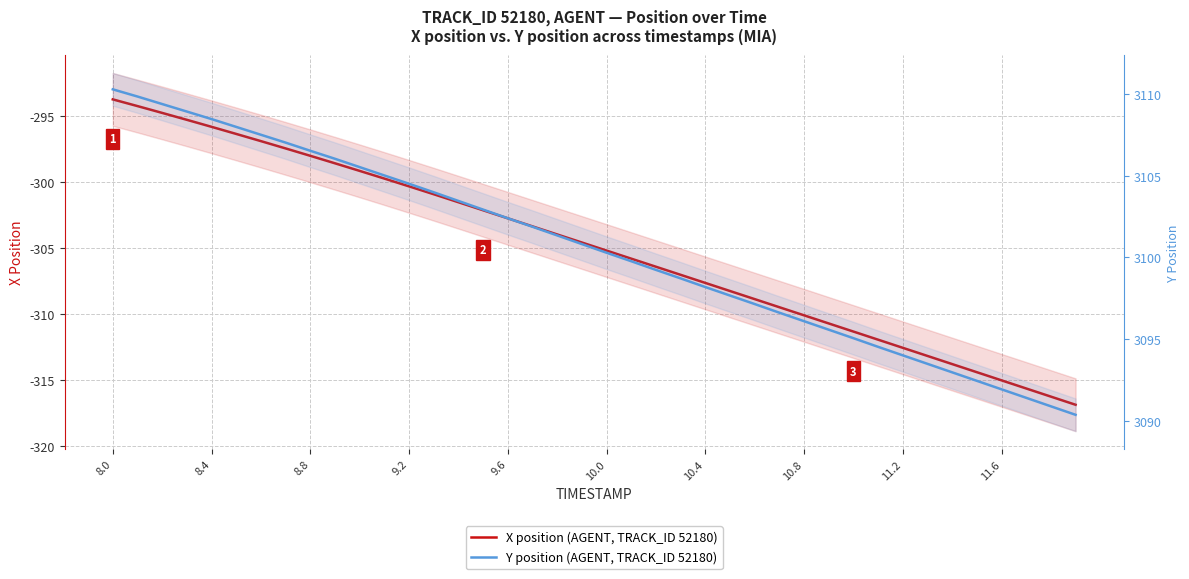

At how many categories does at least one series exceed 1845?

40